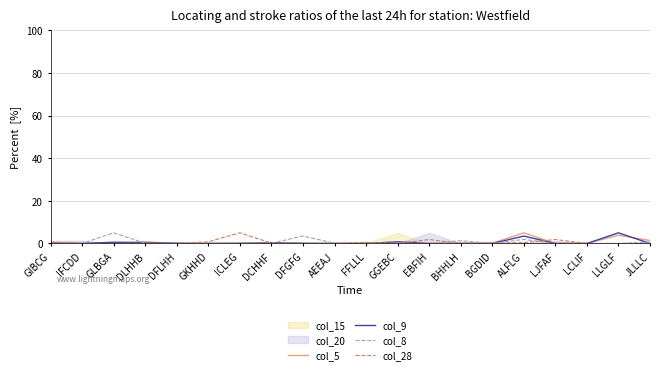

True or false: col_8 and col_28 intersect in this chart.

True